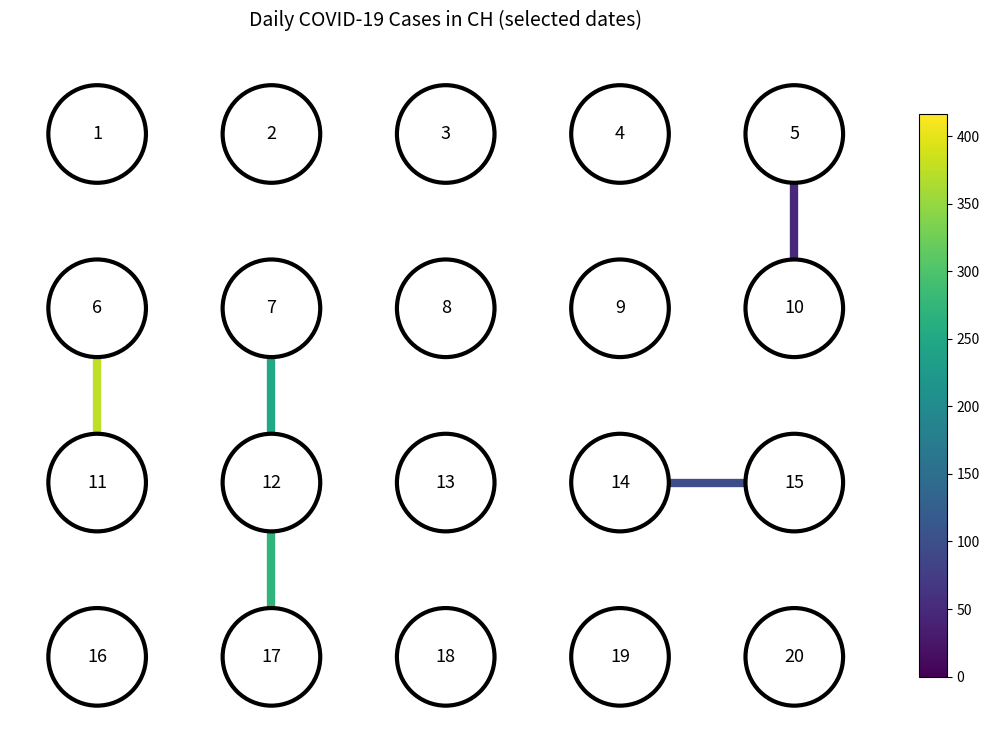

Is it true that edge_7_12 equals 1 at 1?

True